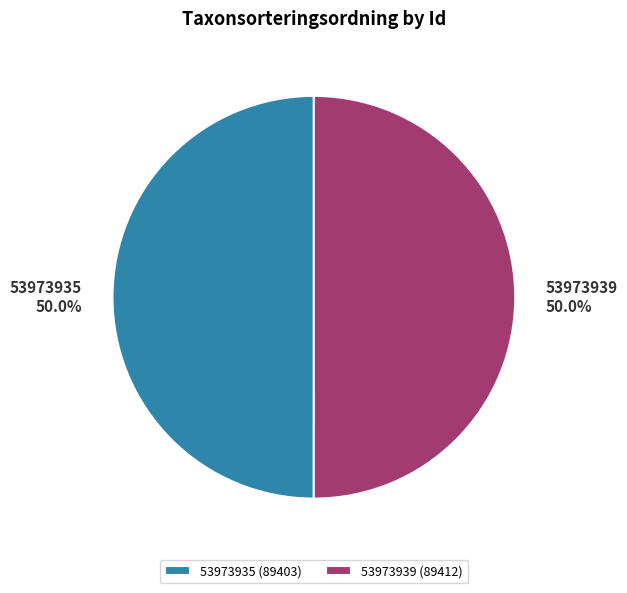

True or false: 53973939 accounts for 50% of the total.

True